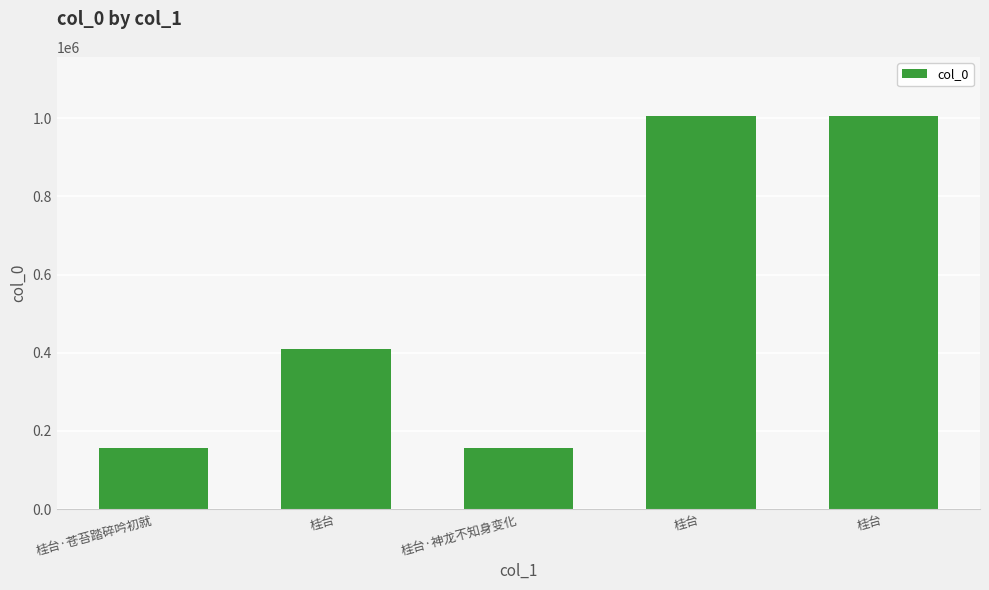

What is the change in value from 桂台·苍苔踏碎吟初就 to 桂台?

+250780